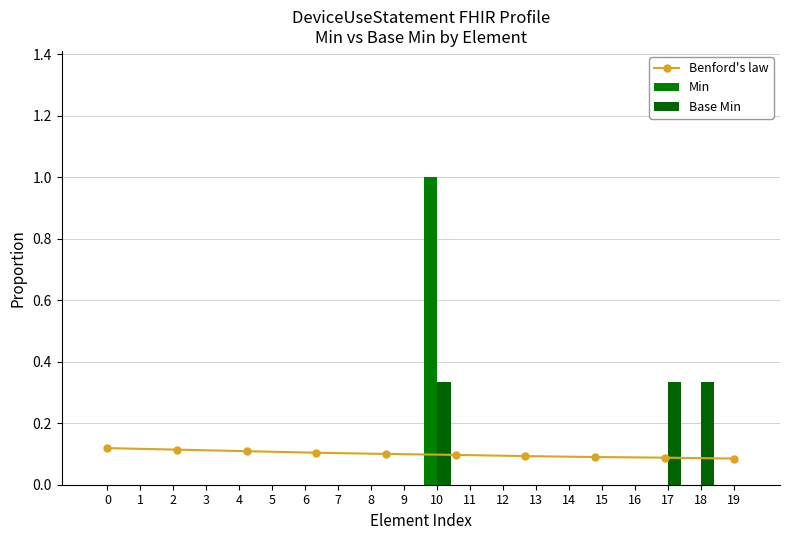

Count the Benford's law values in the range 0 to 1.

10